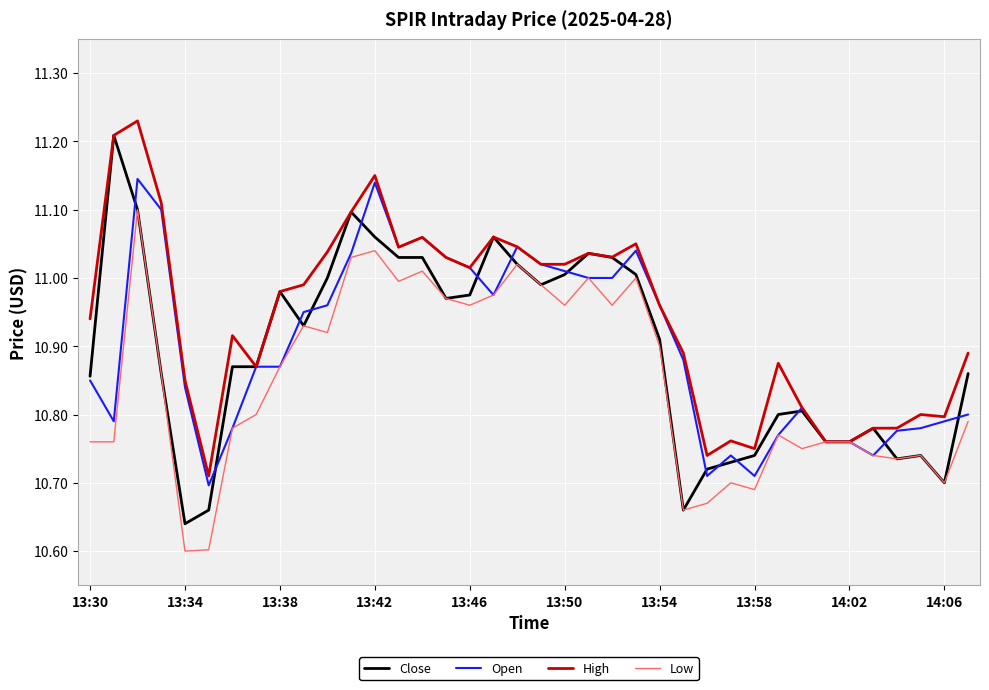

Which series has the widest spread of values?

Close